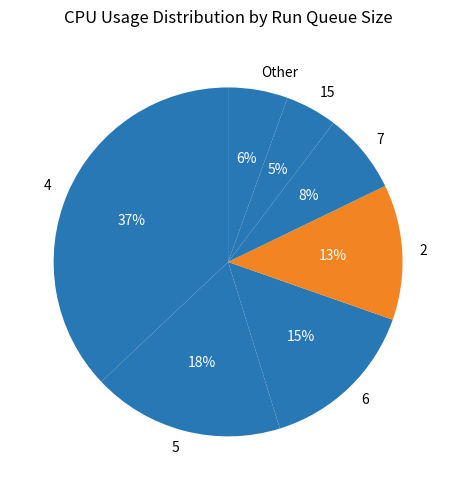

To the nearest percent, what is the average slice percentage?

14%